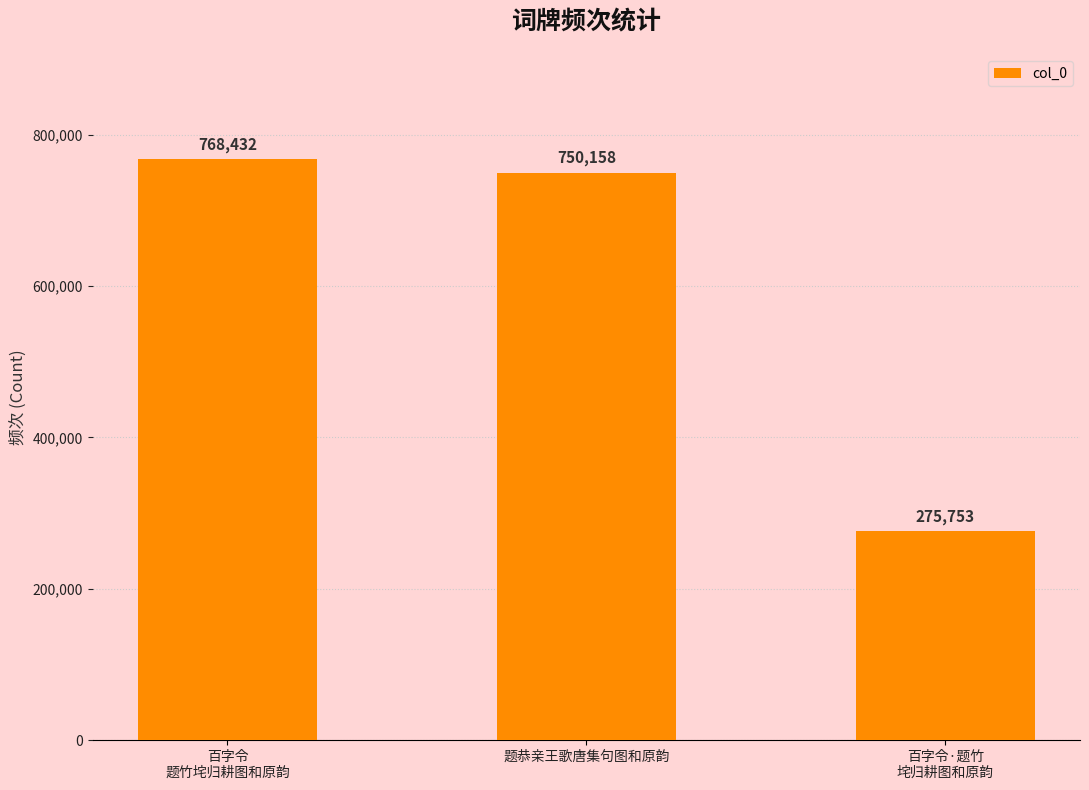

What is the difference between the maximum and minimum values?

492679